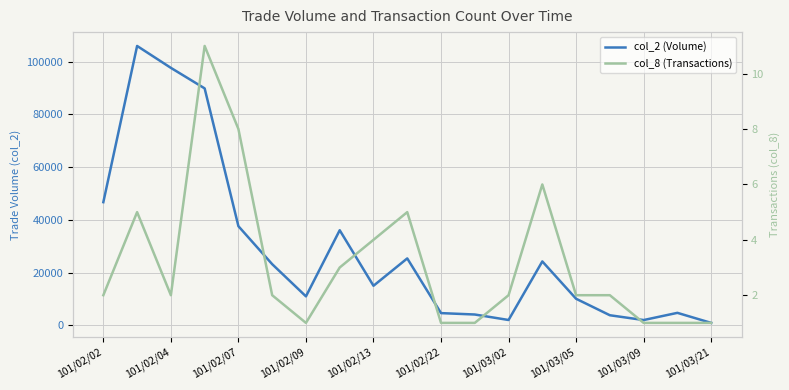

What is the sum of the col_8 (Transactions) values at 101/03/05 and 10?

4